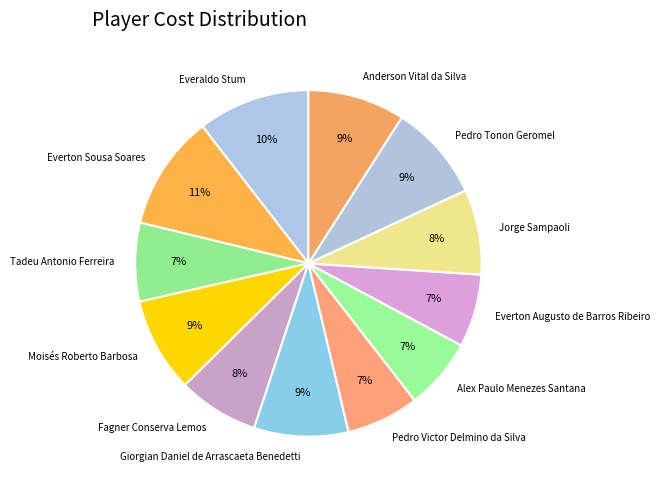

Is it true that Everton Sousa Soares is 18% of the pie?

False